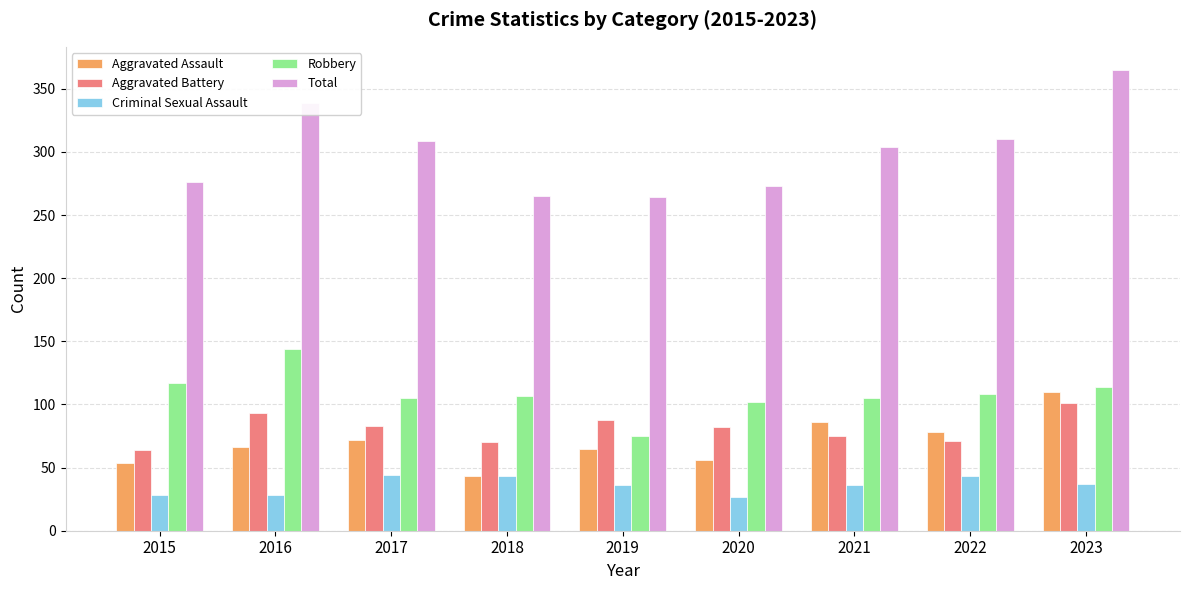

What is the minimum value shown in the chart?

27